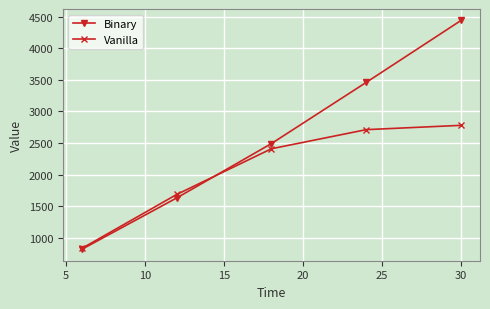

True or false: Binary has more than 1 points higher than both neighbors.

False